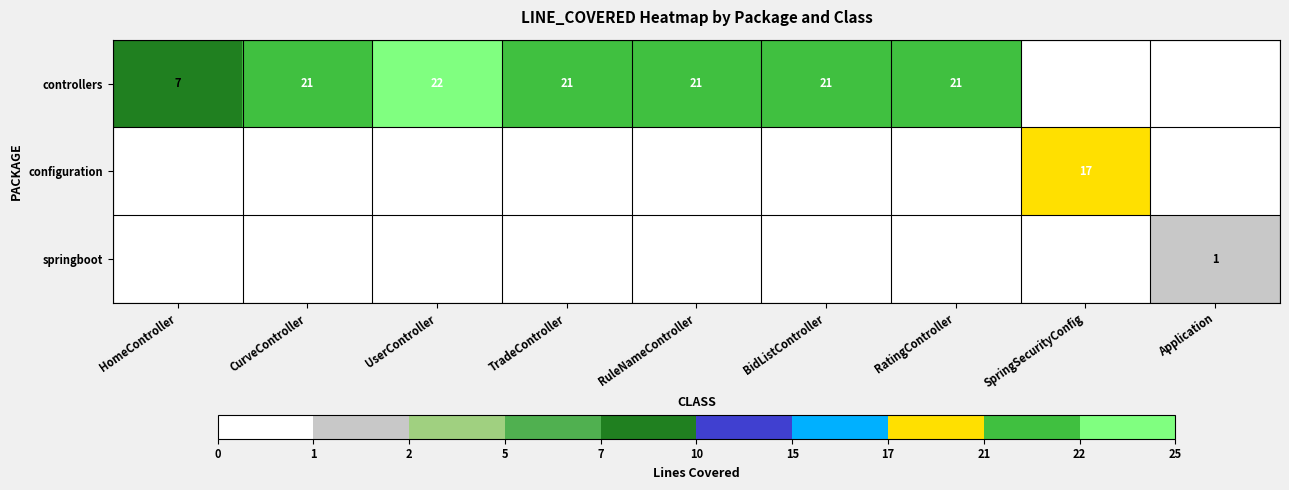

Is it true that controllers equals 21 at TradeController?

True